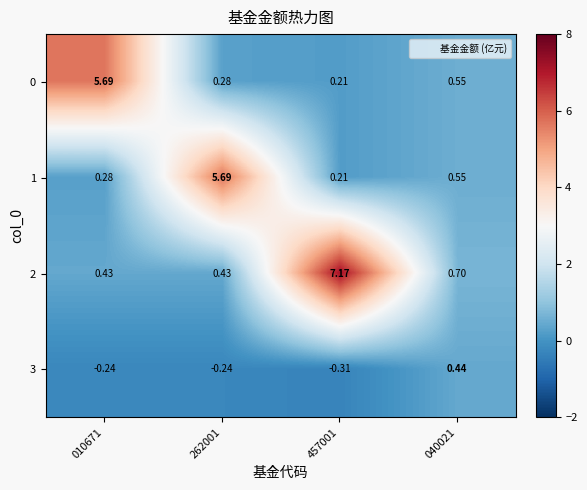

Is the value of 0 at 262001 greater than the value of 3 at 040021?

No